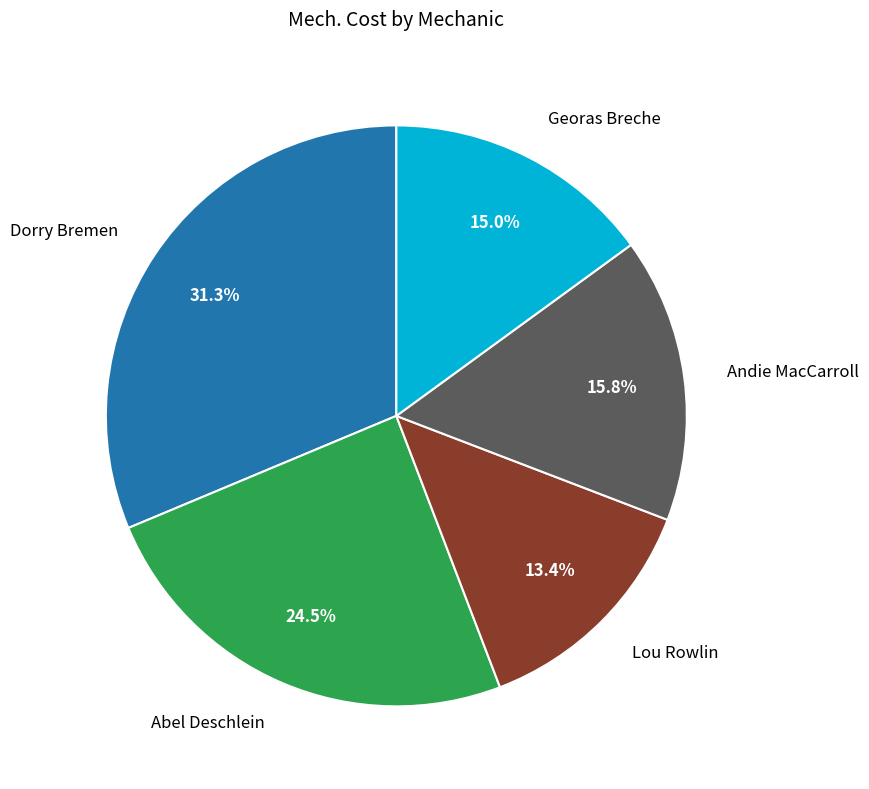

Rank the categories by value from highest to lowest.

Dorry Bremen, Abel Deschlein, Andie MacCarroll, Georas Breche, Lou Rowlin